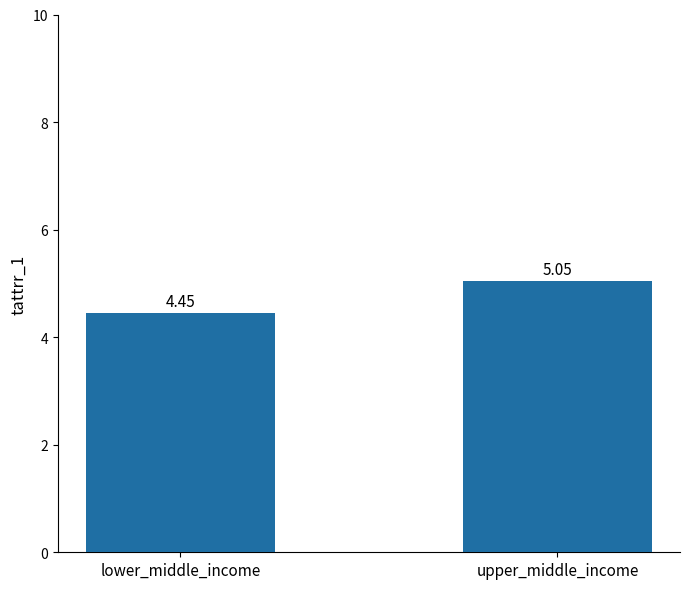

What is the average value?

4.7